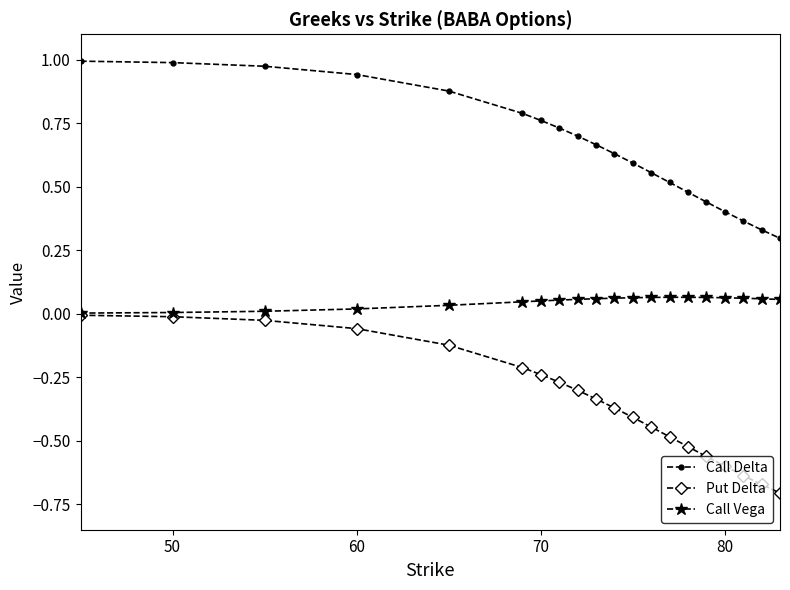

True or false: Call Vega and Call Delta cross at least once.

False